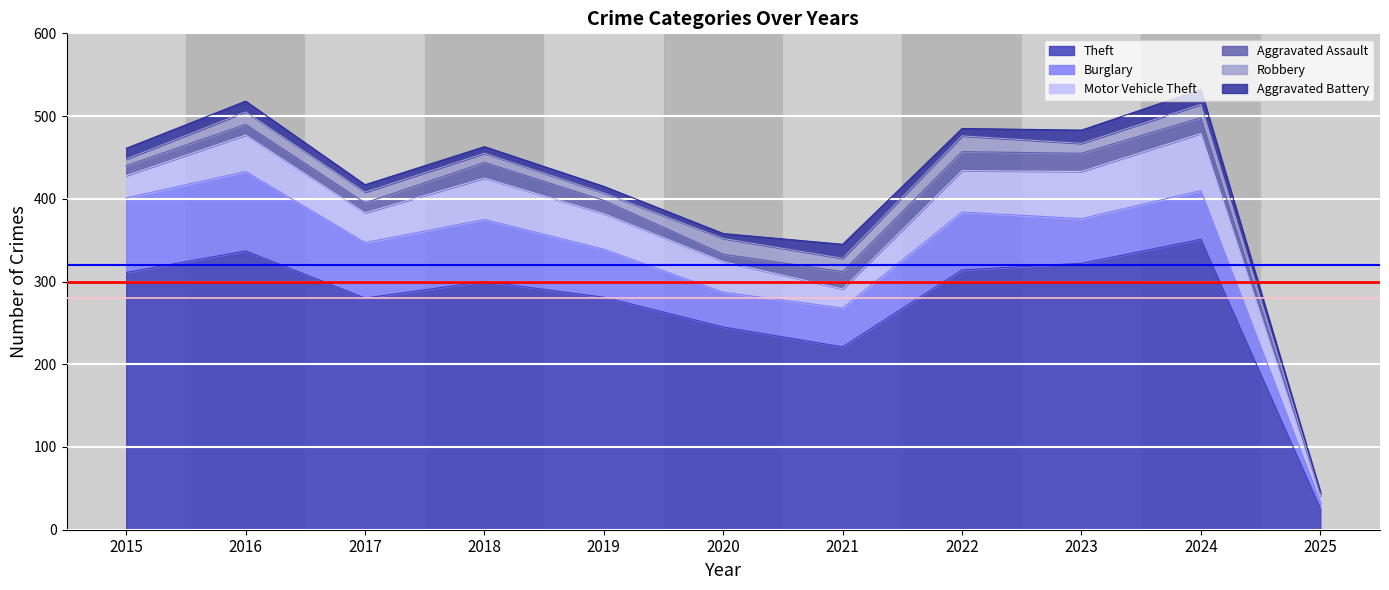

At which category does Robbery reach its first local peak?

2016